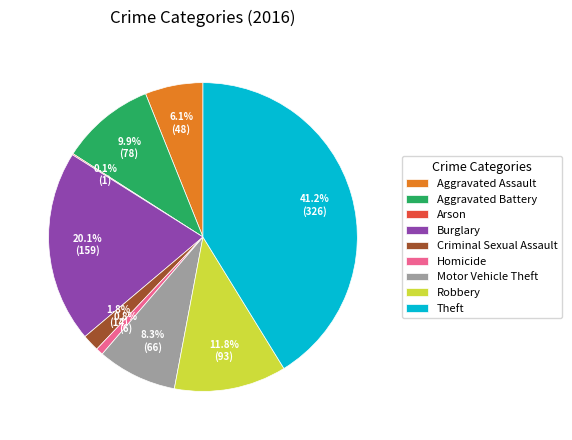

Combined, do Burglary and Homicide account for over 50%?

No